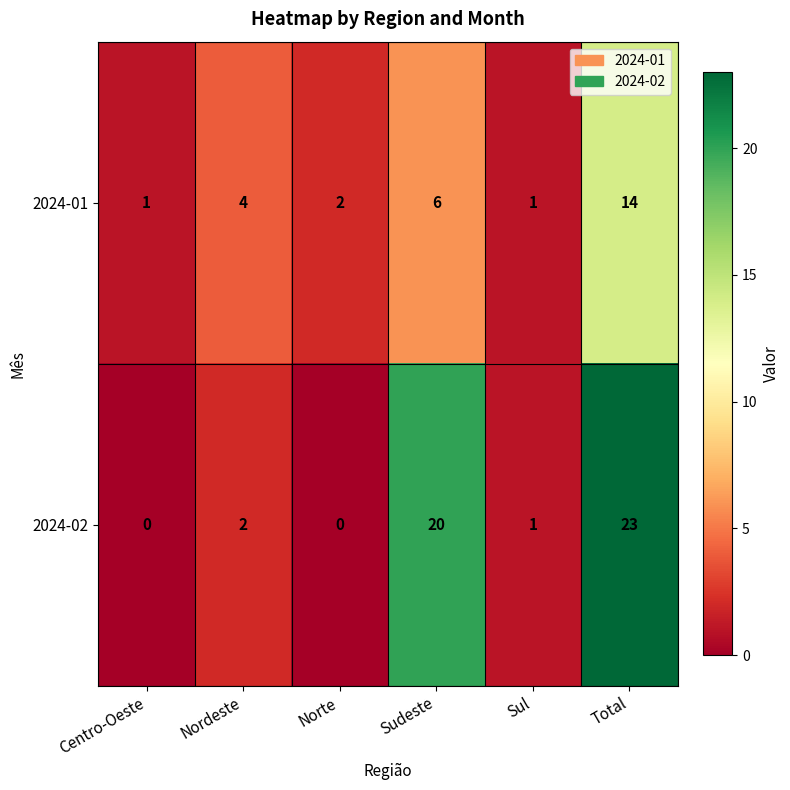

Which series has the largest total across all categories?

2024-02